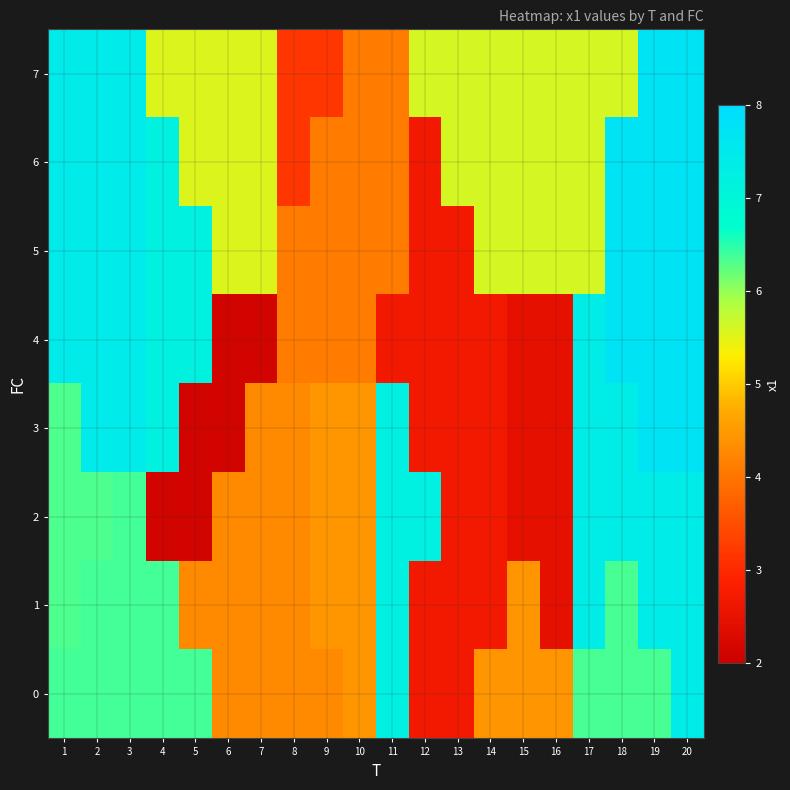

Which label corresponds to the largest value in the chart?

19